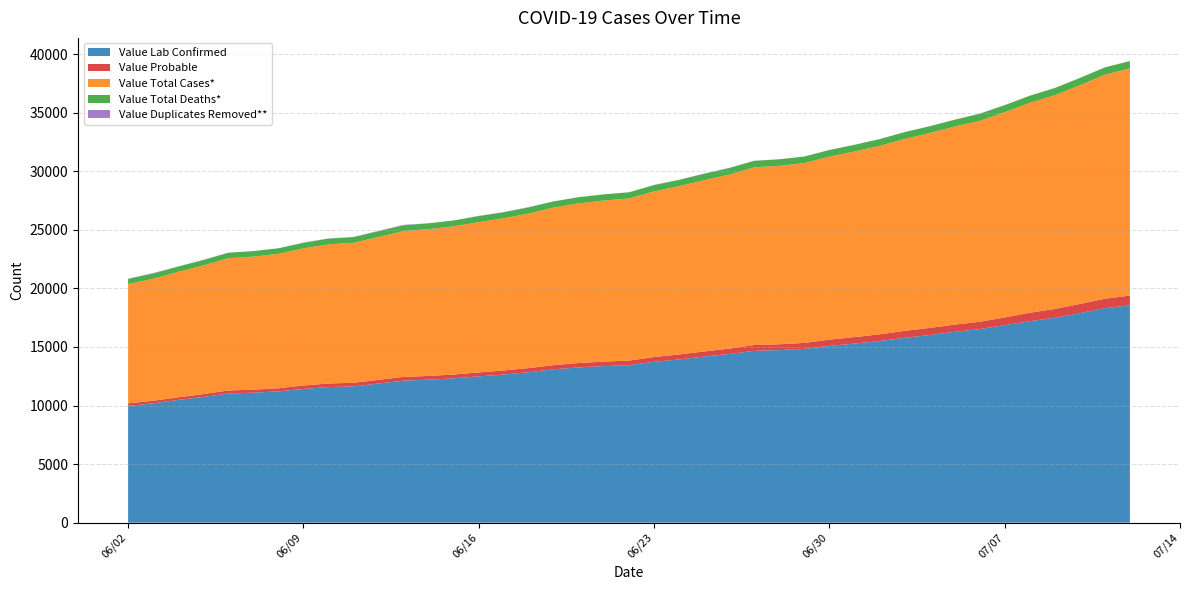

Reading left to right, list all the values displayed in this chart.

Value Lab Confirmed: 06/02/2020=9970	06/03/2020=10192	06/04/2020=10479	06/05/2020=10734	06/06/2020=11031	06/07/2020=11097	06/08/2020=11212	06/09/2020=11419	06/10/2020=11576	06/11/2020=11637	06/13/2020=12125	06/14/2020=12208	06/15/2020=12326	06/16/2020=12490	06/17/2020=12646	06/18/2020=12846	06/19/2020=13097	06/20/2020=13253	06/21/2020=13369	06/22/2020=13449	06/23/2020=13736	06/24/2020=13937	06/25/2020=14182	06/26/2020=14401	06/27/2020=14669	06/28/2020=14732	06/29/2020=14835	06/30/2020=15090	07/01/2020=15286	07/02/2020=15508	07/03/2020=15781	07/04/2020=16018	07/05/2020=16291	07/06/2020=16525	07/07/2020=16864	07/08/2020=17202	07/09/2020=17491	07/10/2020=17890	07/11/2020=18307	07/12/2020=18562
Value Probable: 06/02/2020=215	06/03/2020=218	06/04/2020=226	06/05/2020=243	06/06/2020=256	06/07/2020=259	06/08/2020=264	06/09/2020=289	06/10/2020=307	06/11/2020=308	06/13/2020=320	06/14/2020=321	06/15/2020=321	06/16/2020=339	06/17/2020=349	06/18/2020=351	06/19/2020=357	06/20/2020=377	06/21/2020=381	06/22/2020=390	06/23/2020=405	06/24/2020=426	06/25/2020=435	06/26/2020=458	06/27/2020=498	06/28/2020=500	06/29/2020=512	06/30/2020=534	07/01/2020=556	07/02/2020=571	07/03/2020=595	07/04/2020=609	07/05/2020=616	07/06/2020=627	07/07/2020=655	07/08/2020=717	07/09/2020=754	07/10/2020=780	07/11/2020=814	07/12/2020=827
Value Total Cases*: 06/02/2020=10185	06/03/2020=10410	06/04/2020=10705	06/05/2020=10977	06/06/2020=11287	06/07/2020=11356	06/08/2020=11476	06/09/2020=11708	06/10/2020=11883	06/11/2020=11945	06/13/2020=12445	06/14/2020=12529	06/15/2020=12647	06/16/2020=12829	06/17/2020=12995	06/18/2020=13197	06/19/2020=13454	06/20/2020=13630	06/21/2020=13750	06/22/2020=13839	06/23/2020=14141	06/24/2020=14363	06/25/2020=14617	06/26/2020=14859	06/27/2020=15167	06/28/2020=15232	06/29/2020=15347	06/30/2020=15624	07/01/2020=15842	07/02/2020=16079	07/03/2020=16376	07/04/2020=16627	07/05/2020=16907	07/06/2020=17152	07/07/2020=17519	07/08/2020=17919	07/09/2020=18245	07/10/2020=18670	07/11/2020=19121	07/12/2020=19389
Value Total Deaths*: 06/02/2020=442	06/03/2020=450	06/04/2020=458	06/05/2020=466	06/06/2020=470	06/07/2020=471	06/08/2020=472	06/09/2020=477	06/10/2020=484	06/11/2020=493	06/13/2020=499	06/14/2020=500	06/15/2020=505	06/16/2020=512	06/17/2020=518	06/18/2020=520	06/19/2020=522	06/20/2020=524	06/21/2020=526	06/22/2020=526	06/23/2020=537	06/24/2020=538	06/25/2020=546	06/26/2020=553	06/27/2020=554	06/28/2020=558	06/29/2020=560	06/30/2020=565	07/01/2020=572	07/02/2020=581	07/03/2020=585	07/04/2020=585	07/05/2020=585	07/06/2020=593	07/07/2020=602	07/08/2020=608	07/09/2020=612	07/10/2020=620	07/11/2020=622	07/12/2020=625
Value Duplicates Removed**: 06/02/2020=16	06/03/2020=40	06/04/2020=0	06/05/2020=17	06/06/2020=9	06/07/2020=1	06/08/2020=0	06/09/2020=13	06/10/2020=16	06/11/2020=7	06/13/2020=36	06/14/2020=1	06/15/2020=2	06/16/2020=21	06/17/2020=4	06/18/2020=32	06/19/2020=1	06/20/2020=7	06/21/2020=3	06/22/2020=1	06/23/2020=13	06/24/2020=7	06/25/2020=26	06/26/2020=14	06/27/2020=8	06/28/2020=2	06/29/2020=2	06/30/2020=5	07/01/2020=2	07/02/2020=2	07/03/2020=2	07/04/2020=4	07/05/2020=0	07/06/2020=23	07/07/2020=4	07/08/2020=2	07/09/2020=7	07/10/2020=1	07/11/2020=2	07/12/2020=9